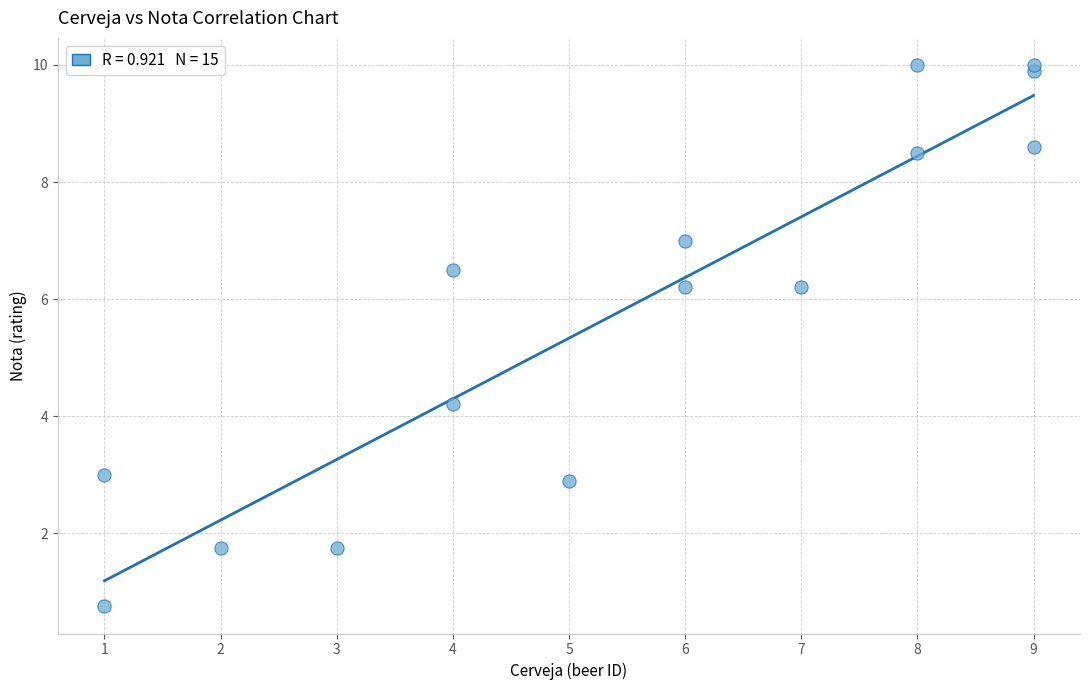

What Y value in the scatter plot is closest to 5?

4.2